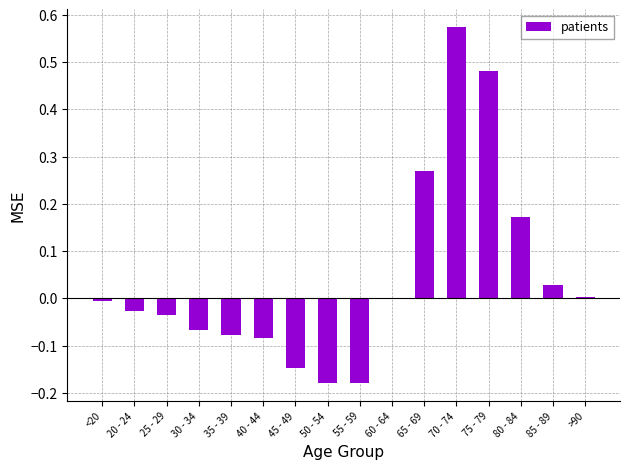

Are the bars grouped side by side (vs. stacked)?

No